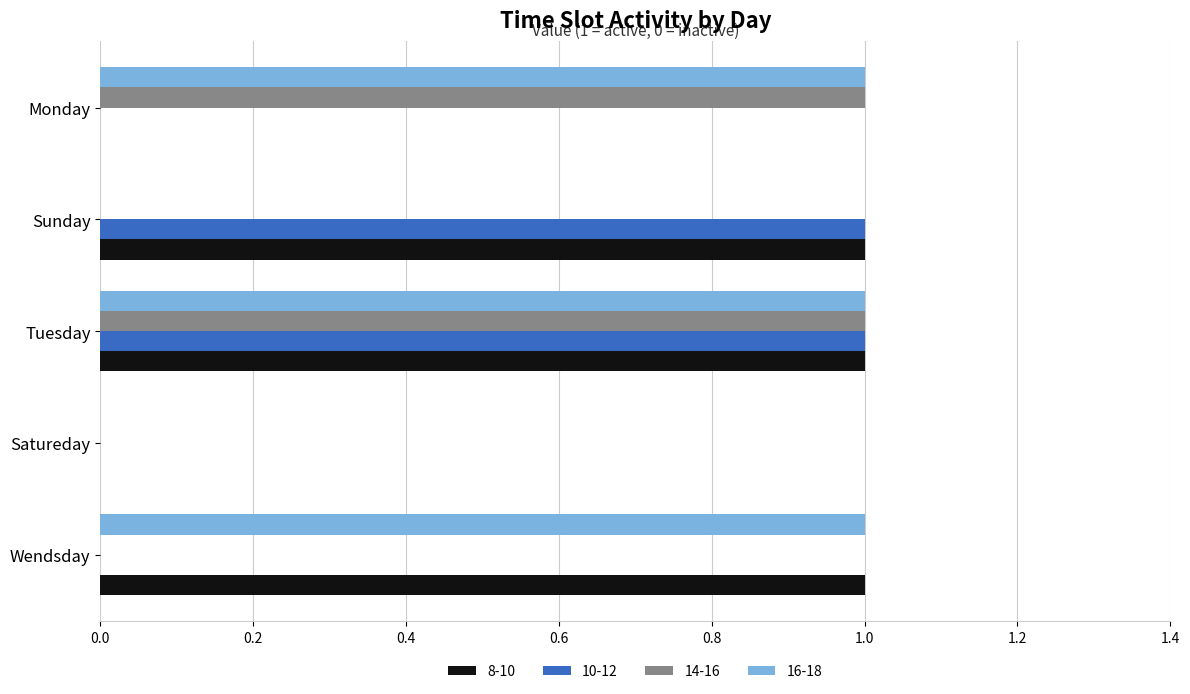

The 16-18 series shows 1 at Monday. True or false?

True